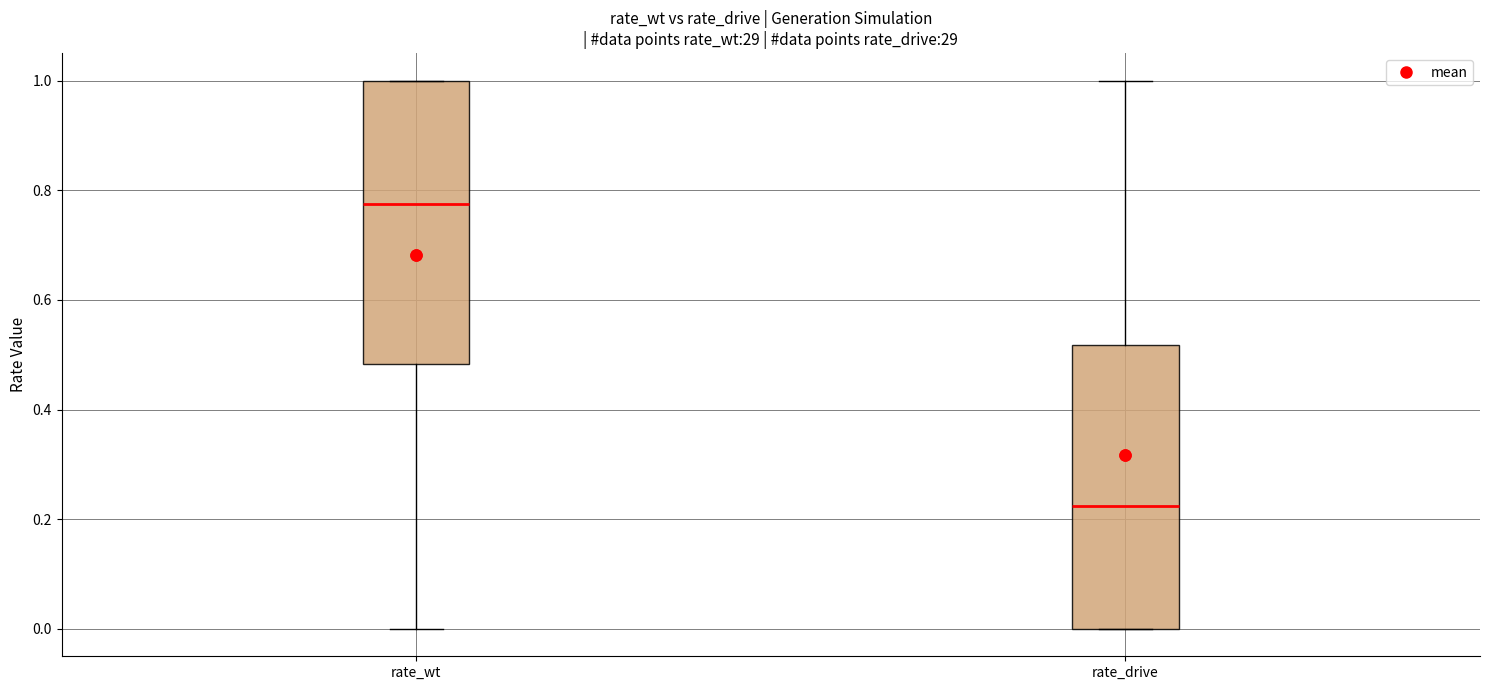

Which box has the highest median line?

rate_wt